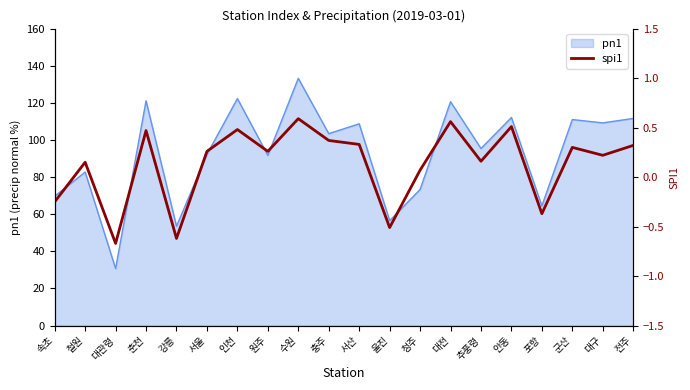

Reading left to right, what are all the values shown in this chart?

속초=-0.2	철원=0.1	대관령=-0.7	춘천=0.5	강릉=-0.6	서울=0.3	인천=0.5	원주=0.3	수원=0.6	충주=0.4	서산=0.3	울진=-0.5	청주=0.1	대전=0.6	추풍령=0.2	안동=0.5	포항=-0.4	군산=0.3	대구=0.2	전주=0.3